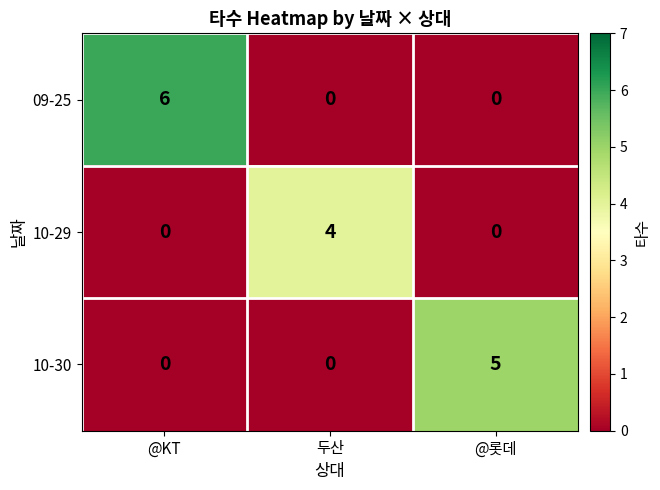

What is the sum of all 10-30 values?

5